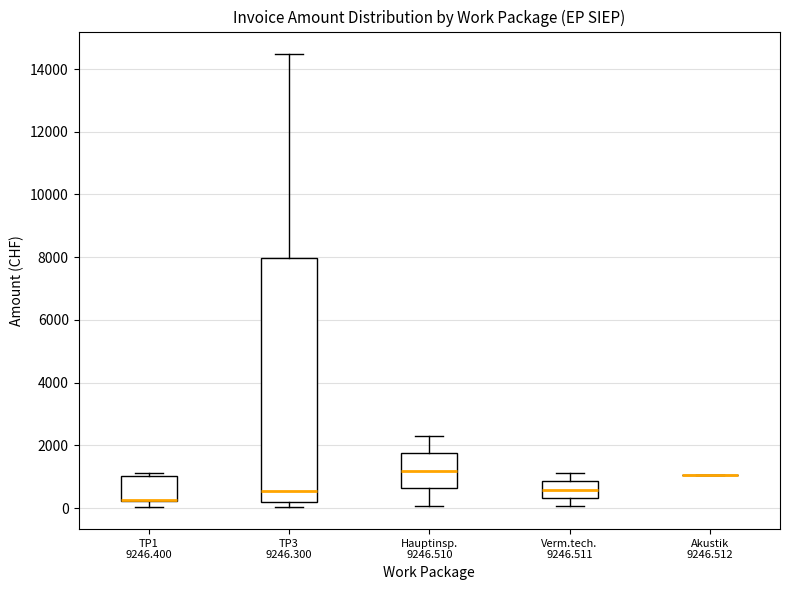

Reading left to right, transcribe this box plot: for each box, give where its median line is, the range the box spans, and where its two whiskers end, as read against the y-axis. The values are not printed on the chart, so give them approximately, as read against the axis.

TP1 9246.400: median 200 (drawn on the box's lower edge), box 200 to 1000, whiskers 0 to 1200
TP3 9246.300: median 600, box 200 to 8000, whiskers 0 to 14400
Hauptinsp. 9246.510: median 1200, box 600 to 1800, whiskers 0 to 2400
Verm.tech. 9246.511: median 600, box 400 to 800, whiskers 0 to 1200
Akustik 9246.512: box collapsed to a line at 1000, whiskers 1000 to 1000